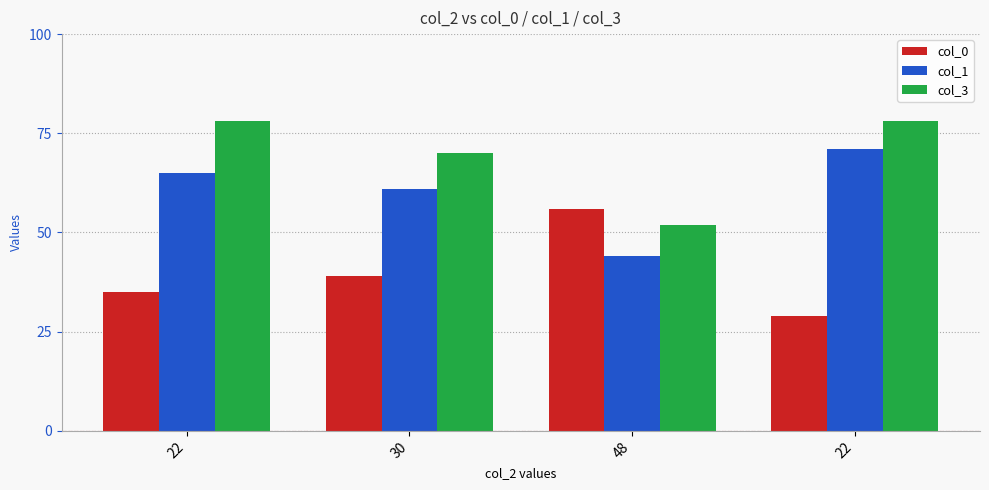

The value of col_0 at 48 is 28. True or false?

False